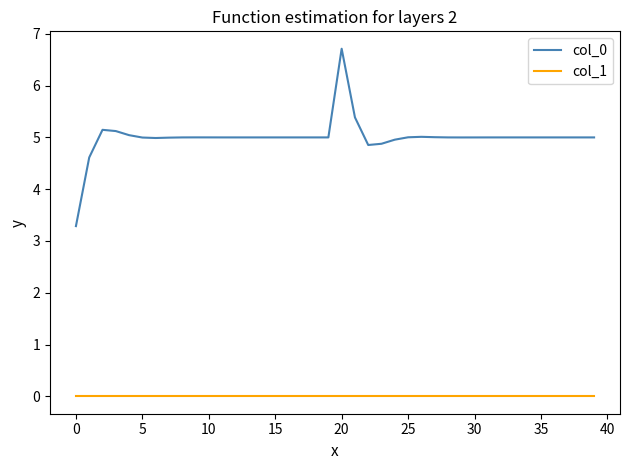

True or false: col_1 and col_0 cross at least once.

False